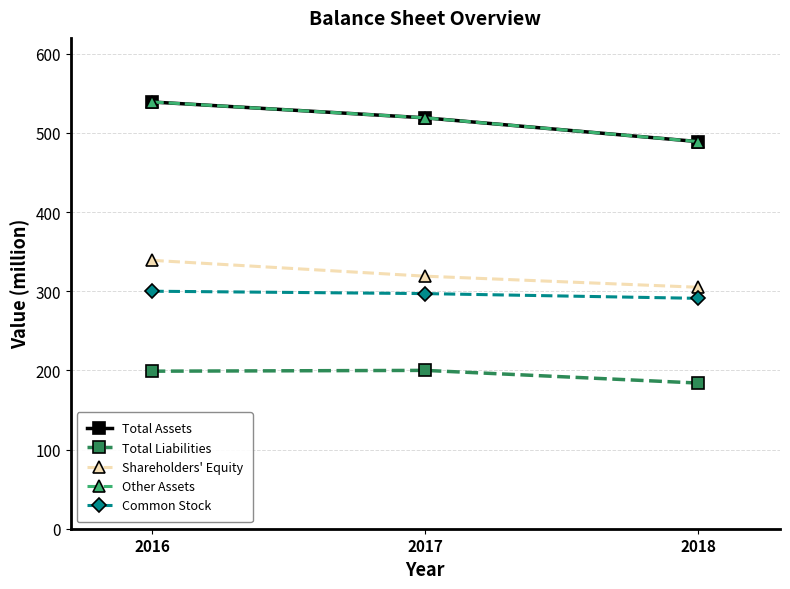

Is this an area chart (filled region under the line)?

No